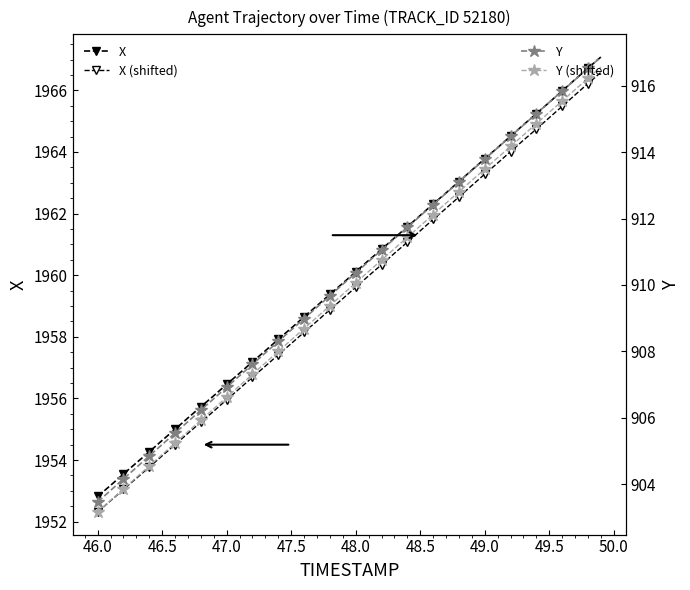

What is the maximum value for Y (shifted)?

916.6